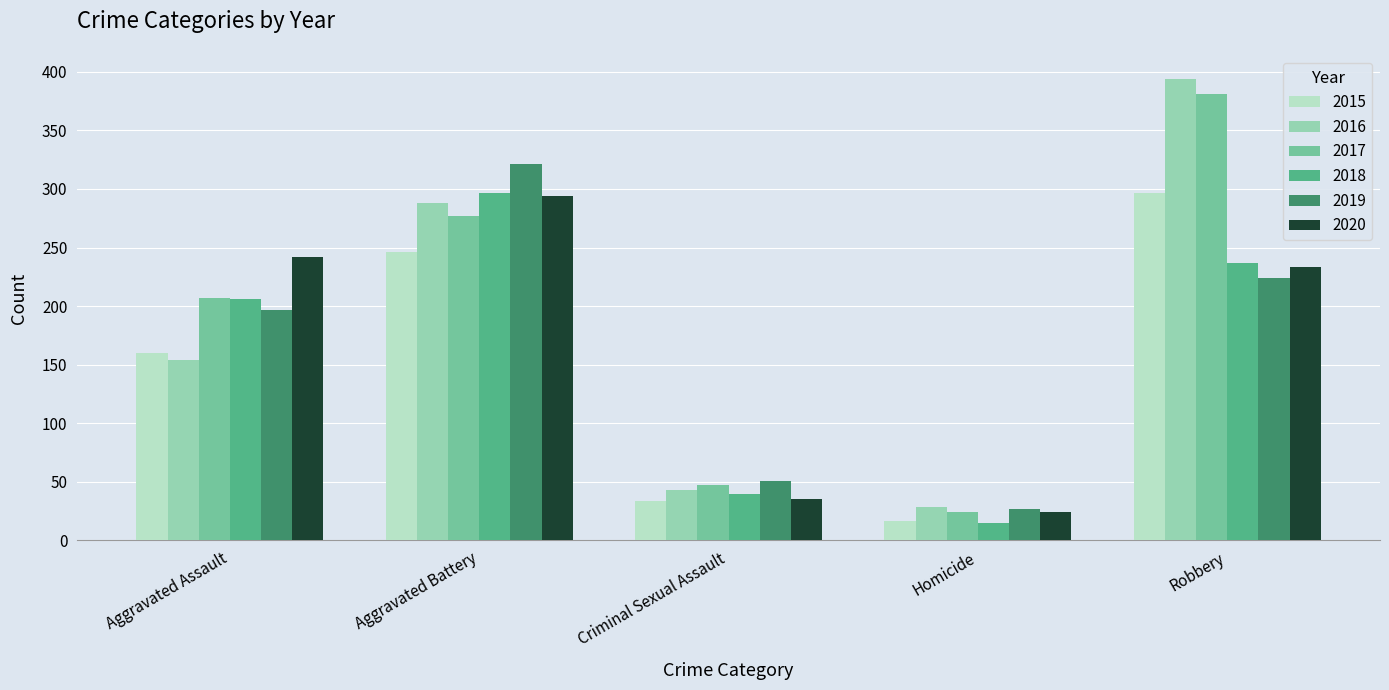

Reading left to right, what are all the values shown in this chart?

2015: Aggravated Assault=160	Aggravated Battery=246	Criminal Sexual Assault=34	Homicide=17	Robbery=297
2016: Aggravated Assault=154	Aggravated Battery=288	Criminal Sexual Assault=43	Homicide=29	Robbery=394
2017: Aggravated Assault=207	Aggravated Battery=277	Criminal Sexual Assault=47	Homicide=24	Robbery=381
2018: Aggravated Assault=206	Aggravated Battery=297	Criminal Sexual Assault=40	Homicide=15	Robbery=237
2019: Aggravated Assault=197	Aggravated Battery=321	Criminal Sexual Assault=51	Homicide=27	Robbery=224
2020: Aggravated Assault=242	Aggravated Battery=294	Criminal Sexual Assault=35	Homicide=24	Robbery=233